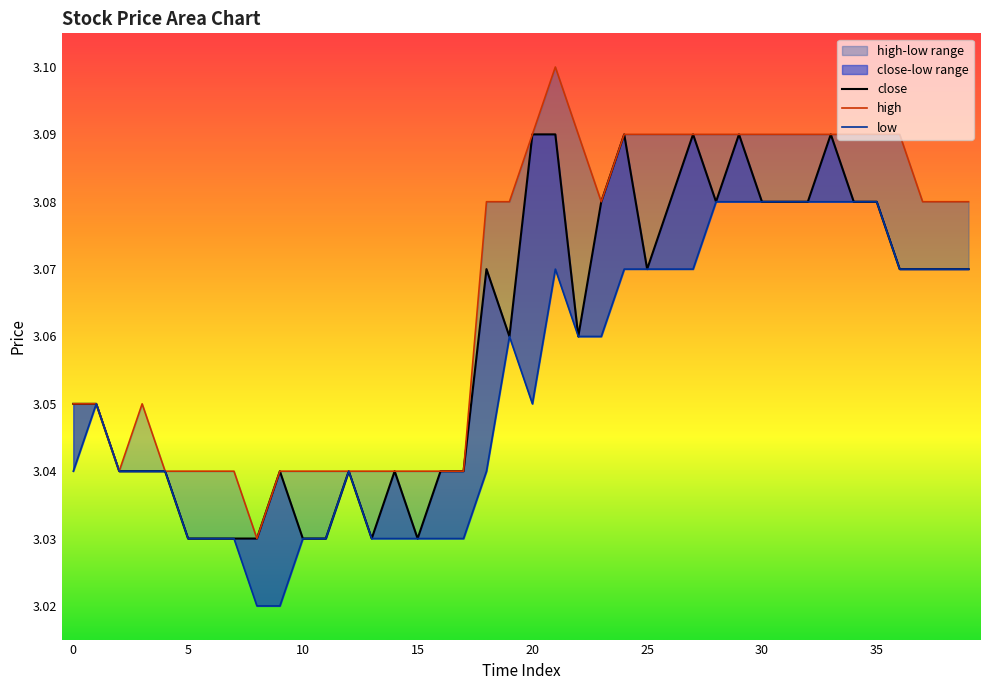

What is the difference between the maximum and second lowest values?

0.1